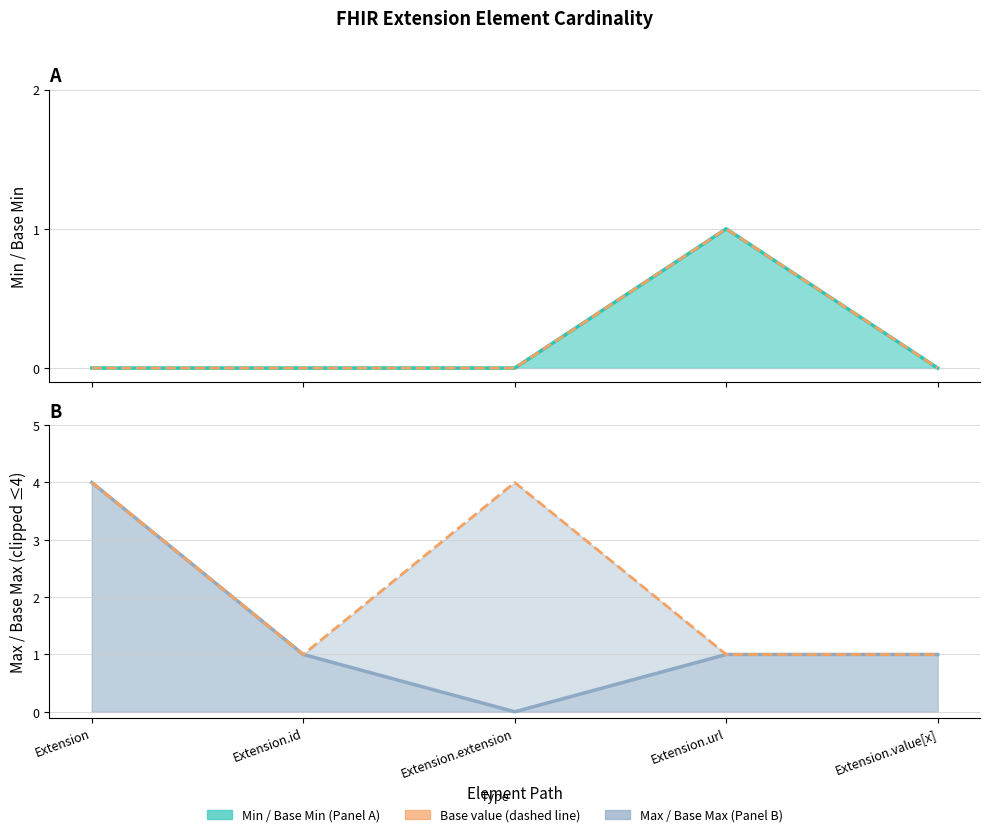

What is the label of the 4th point from the right?

Extension.id